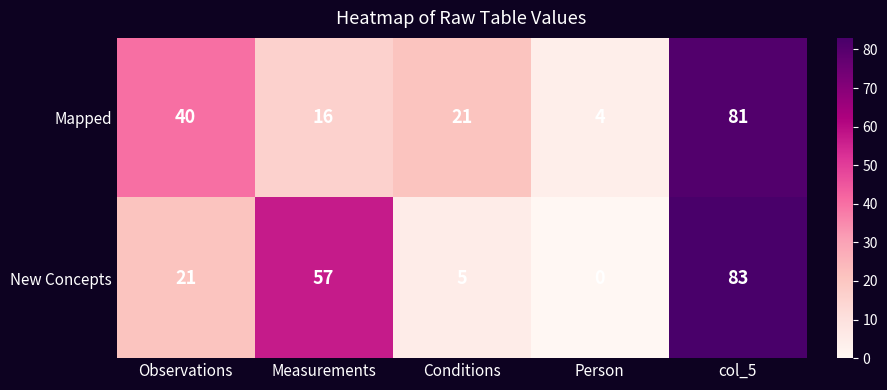

Rank the series by their average value, from lowest to highest.

Mapped, New Concepts